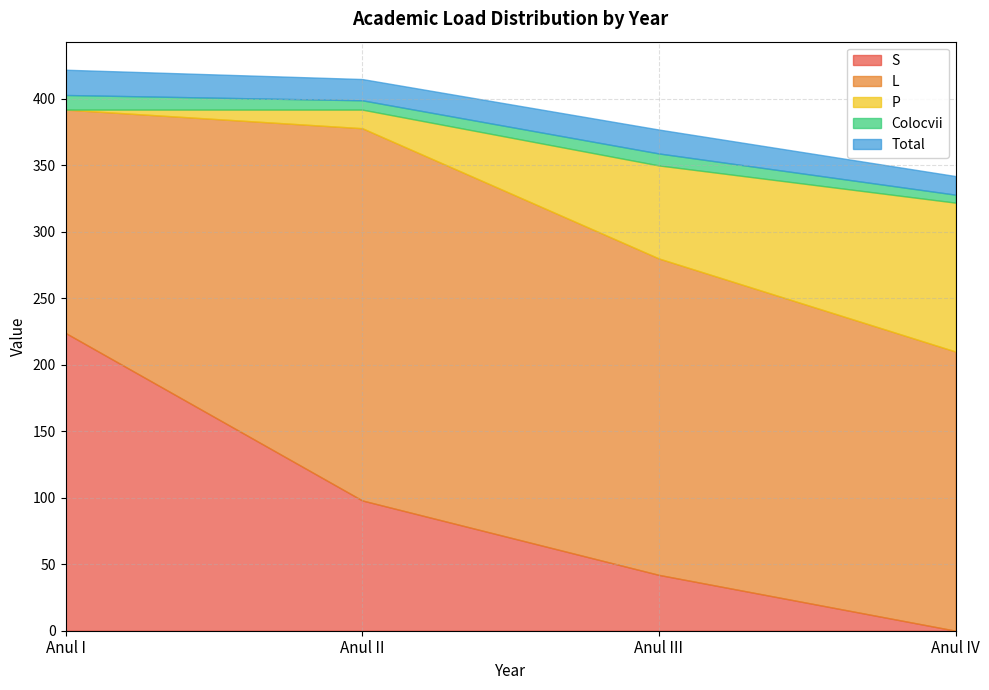

Reading right to left, list all the values displayed in this chart.

S: Anul IV=0	Anul III=42	Anul II=98	Anul I=224
L: Anul IV=210	Anul III=238	Anul II=280	Anul I=168
P: Anul IV=112	Anul III=70	Anul II=14	Anul I=0
Colocvii: Anul IV=6	Anul III=9	Anul II=7	Anul I=11
Total: Anul IV=14	Anul III=18	Anul II=16	Anul I=19